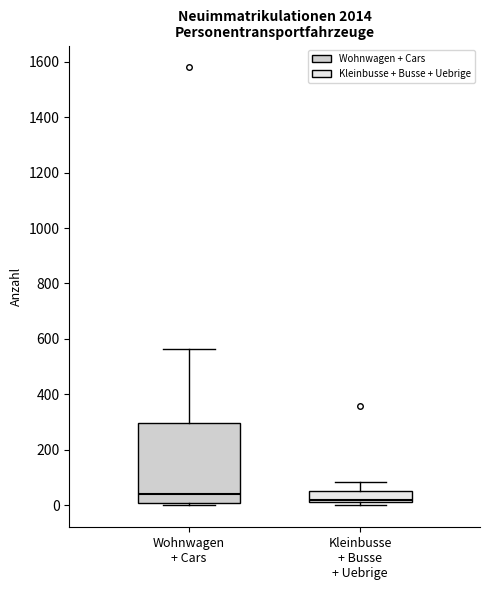

Which box has the lowest median line?

Kleinbusse + Busse + Uebrige